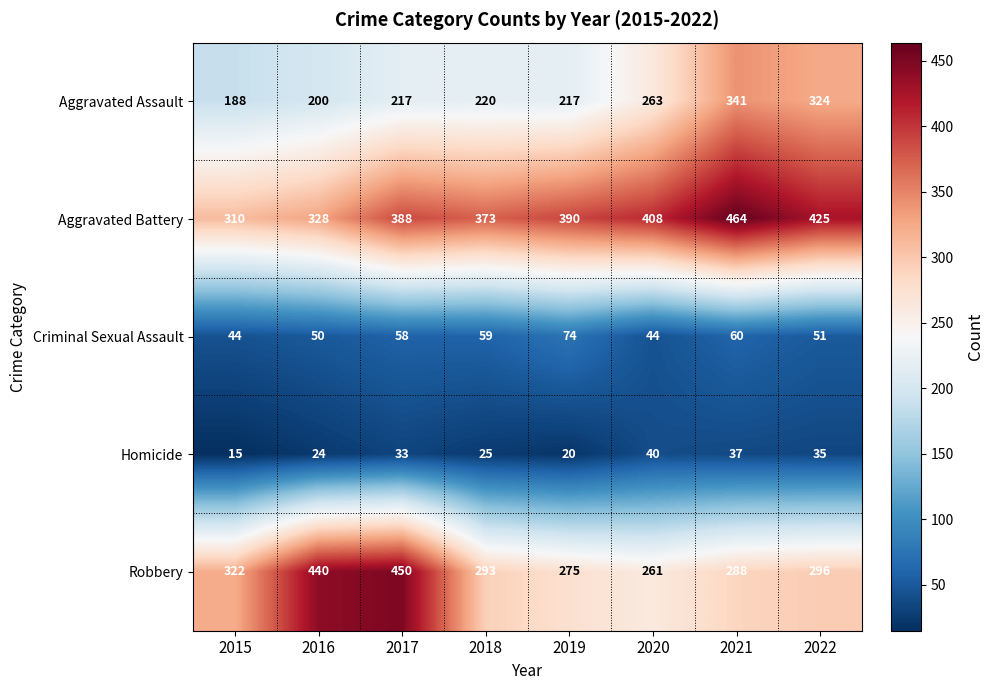

How many categories are shown in the chart?

8